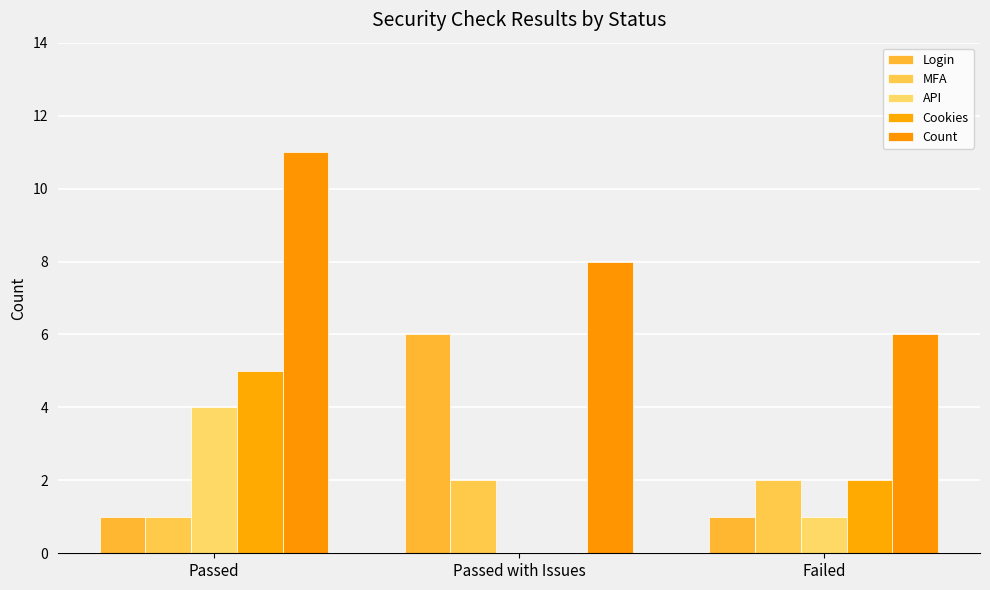

How many groups of bars are there?

3